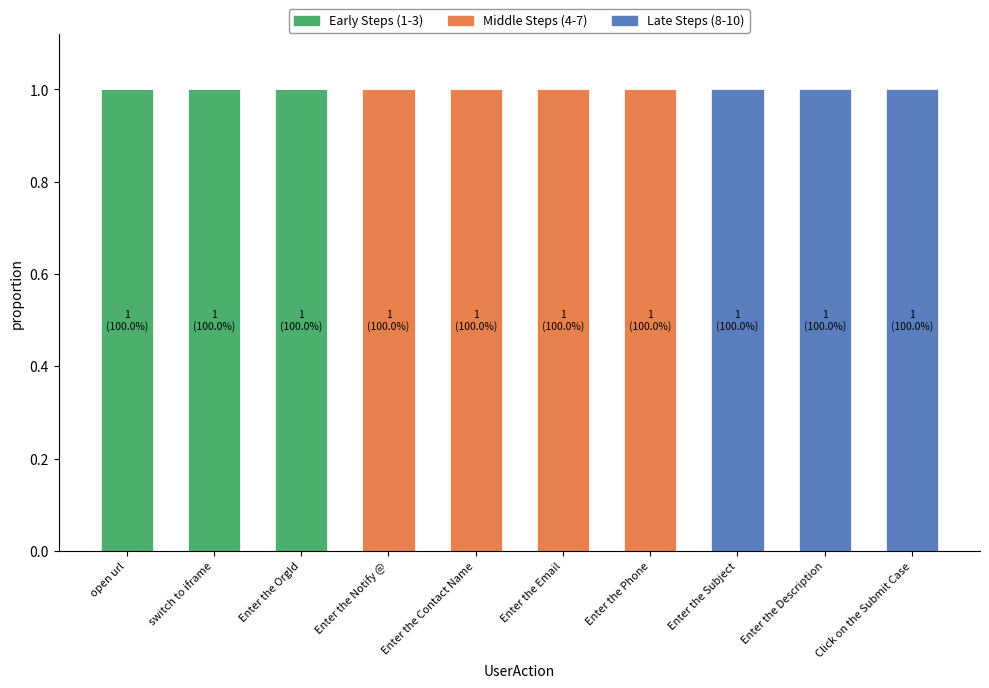

Are the bars horizontal?

No